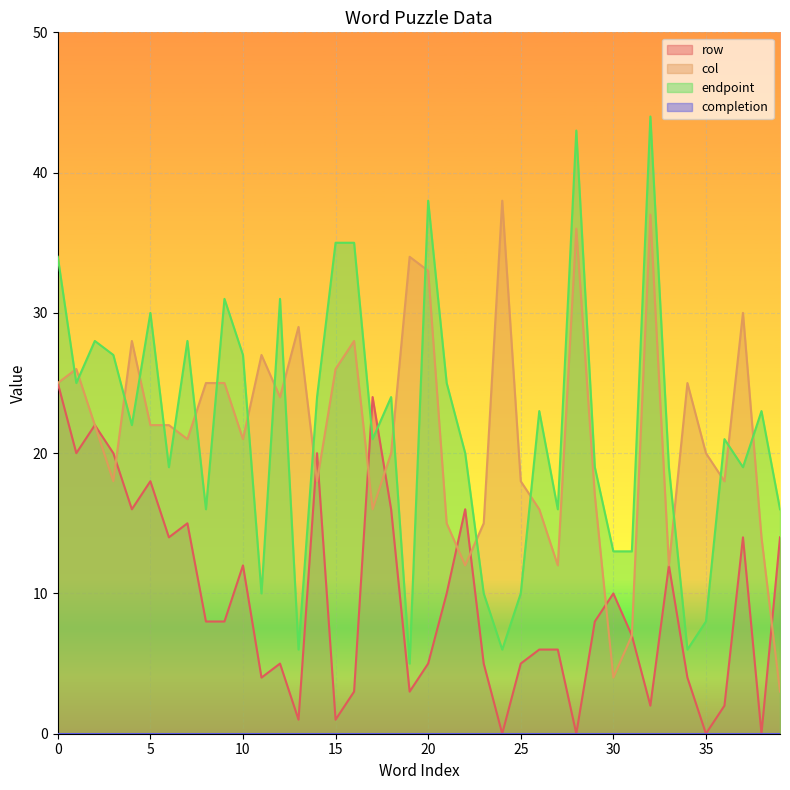

Reading left to right, extract all data points from this chart.

row: 0=25	1=20	2=22	3=20	4=16	5=18	6=14	7=15	8=8	9=8	10=12	11=4	12=5	13=1	14=20	15=1	16=3	17=24	18=16	19=3	20=5	21=10	22=16	23=5	24=0	25=5	26=6	27=6	28=0	29=8	30=10	31=7	32=2	33=12	34=4	35=0	36=2	37=14	38=0	39=14
col: 0=25	1=26	2=22	3=18	4=28	5=22	6=22	7=21	8=25	9=25	10=21	11=27	12=24	13=29	14=18	15=26	16=28	17=16	18=20	19=34	20=33	21=15	22=12	23=15	24=38	25=18	26=16	27=12	28=36	29=17	30=4	31=7	32=37	33=12	34=25	35=20	36=18	37=30	38=14	39=3
endpoint: 0=34	1=25	2=28	3=27	4=22	5=30	6=19	7=28	8=16	9=31	10=27	11=10	12=31	13=6	14=24	15=35	16=35	17=21	18=24	19=5	20=38	21=25	22=20	23=10	24=6	25=10	26=23	27=16	28=43	29=19	30=13	31=13	32=44	33=19	34=6	35=8	36=21	37=19	38=23	39=16